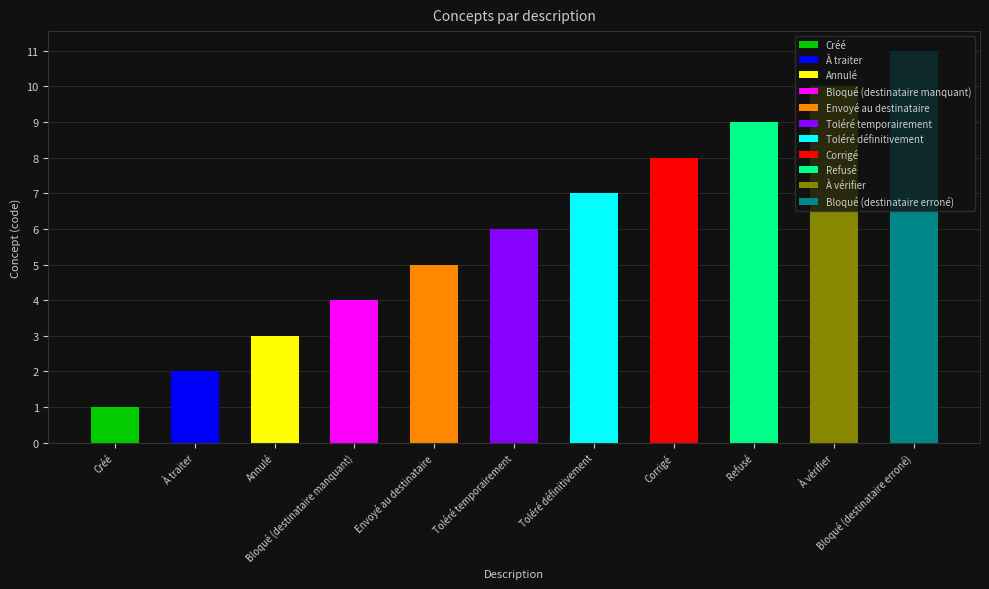

Which label corresponds to the largest value in the chart?

Bloqué (destinataire erroné)